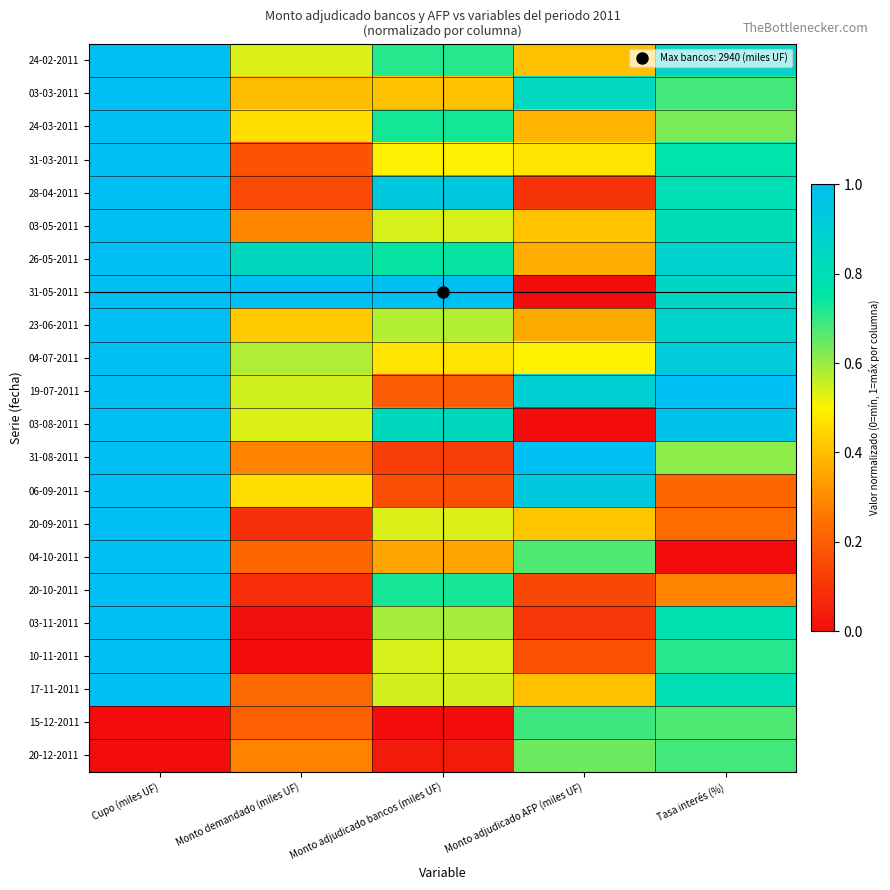

What is the total value across all series at Tasa interés (%)?

15.0